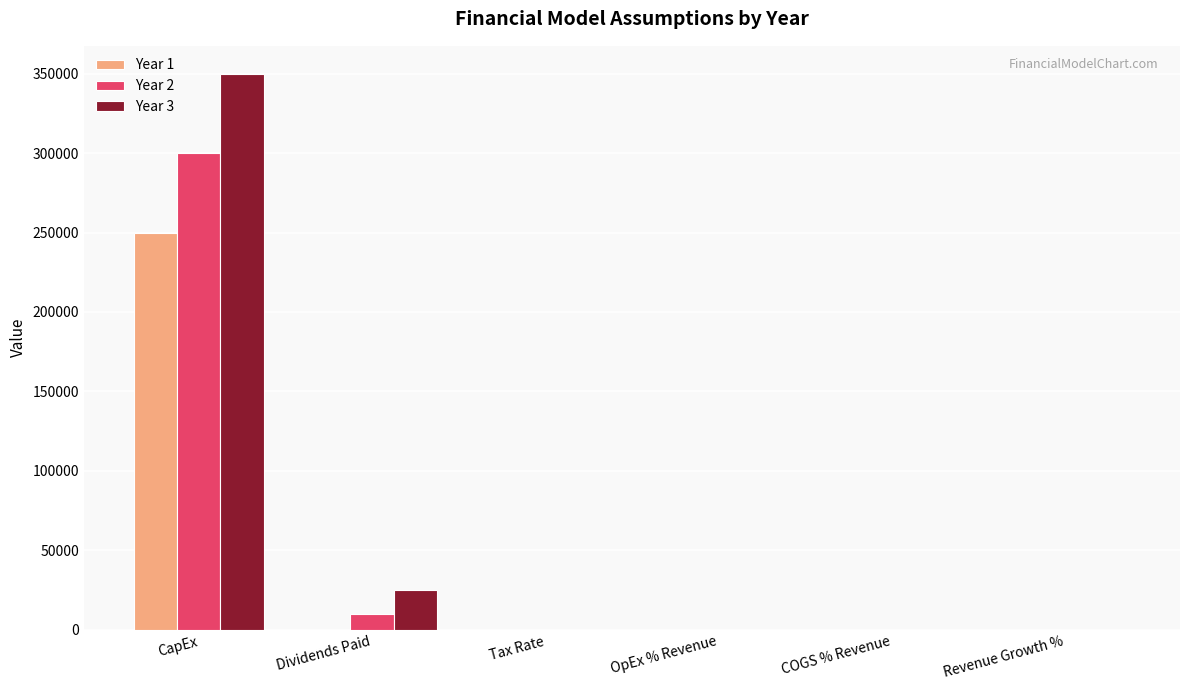

What is the highest value of the Year 2 series?

300000.0